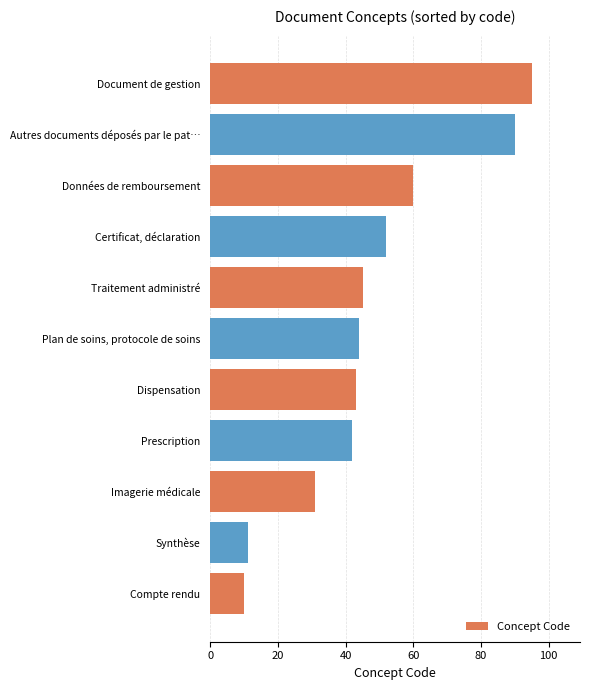

What is the maximum value shown in the chart?

95